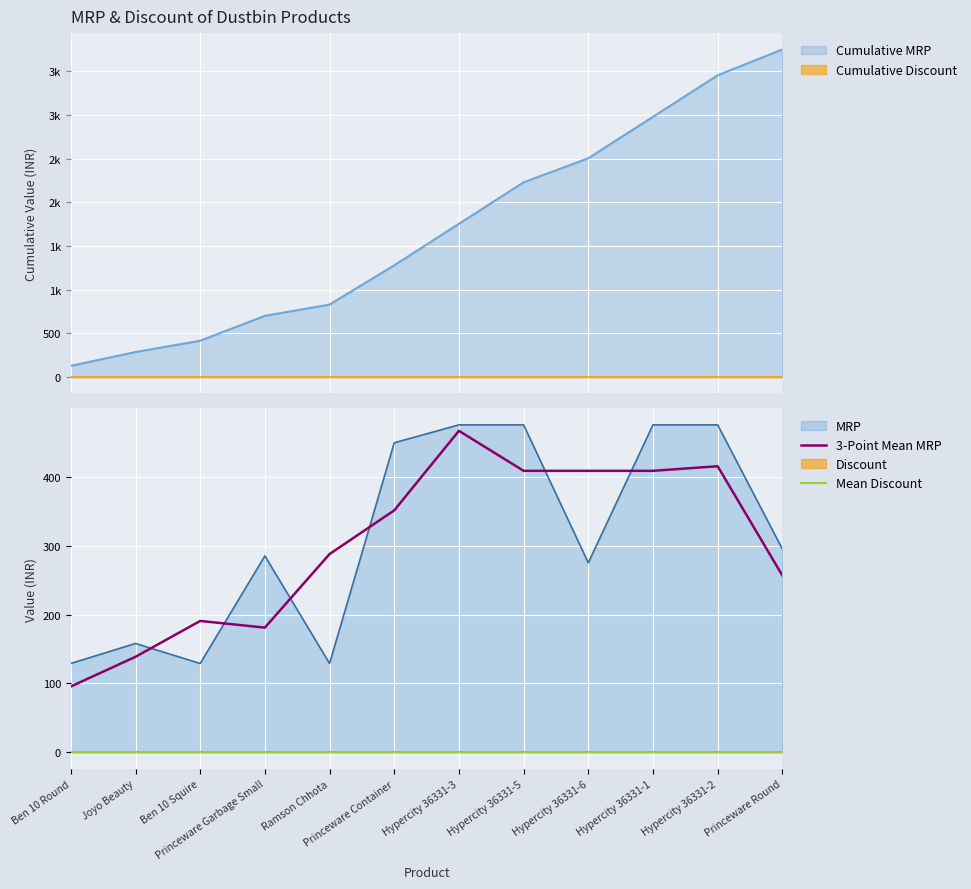

The value of 3-Point Mean MRP at Princeware Container is 491.4. True or false?

False